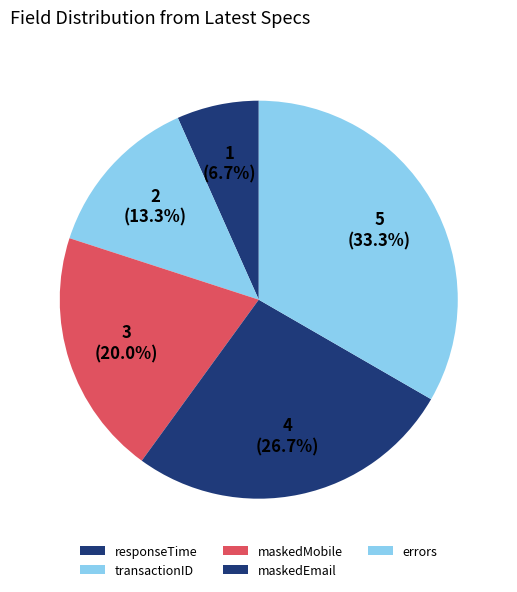

True or false: maskedMobile accounts for 10% of the total.

False